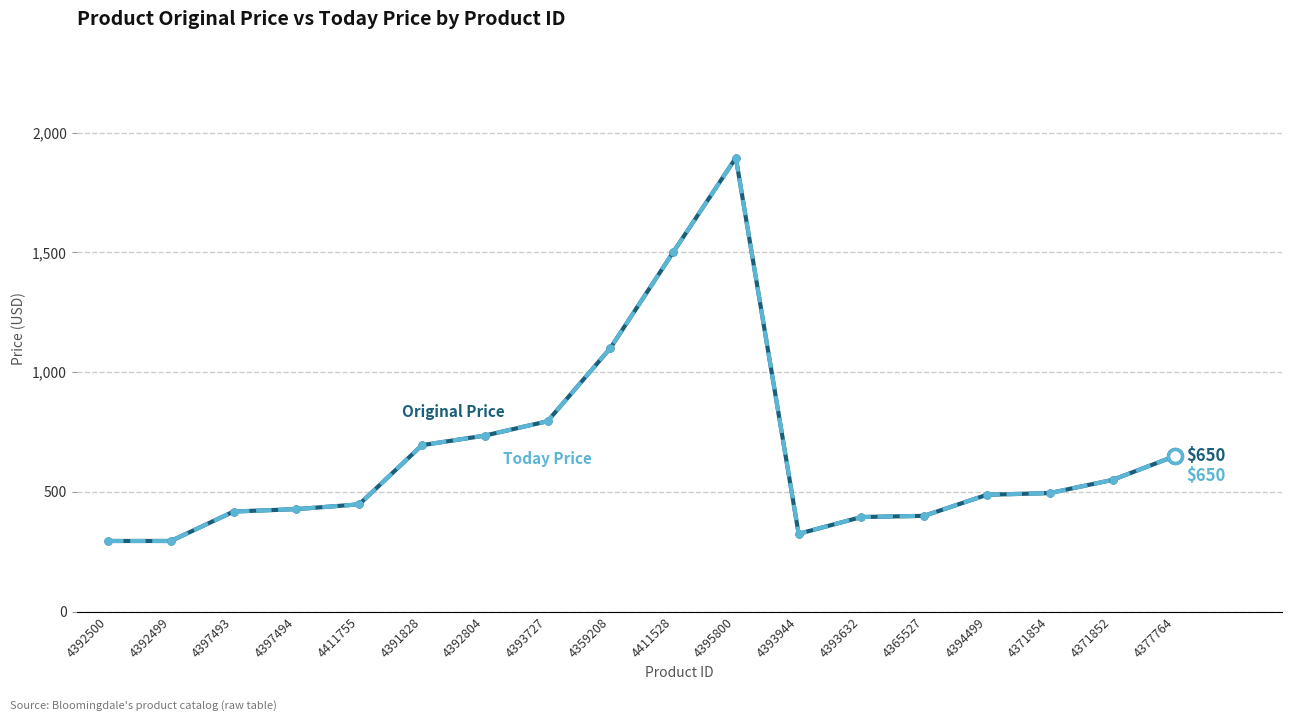

How many lines are shown in the chart?

2